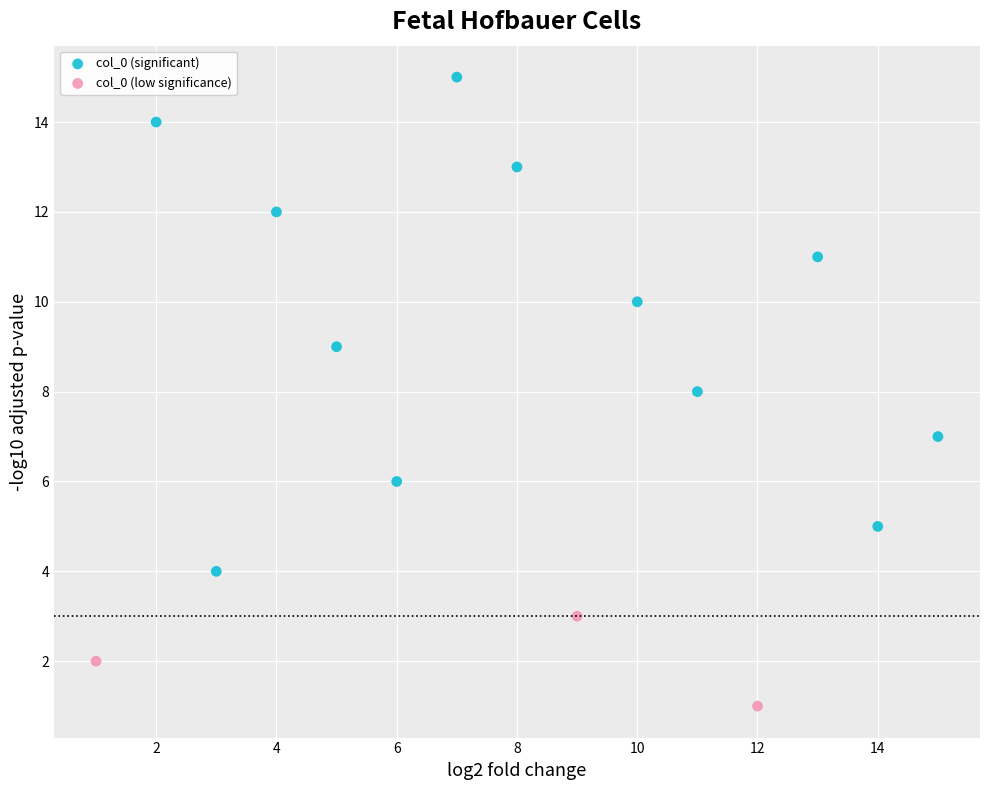

What are all the series names shown in the legend?

col_0 (significant), col_0 (low significance)